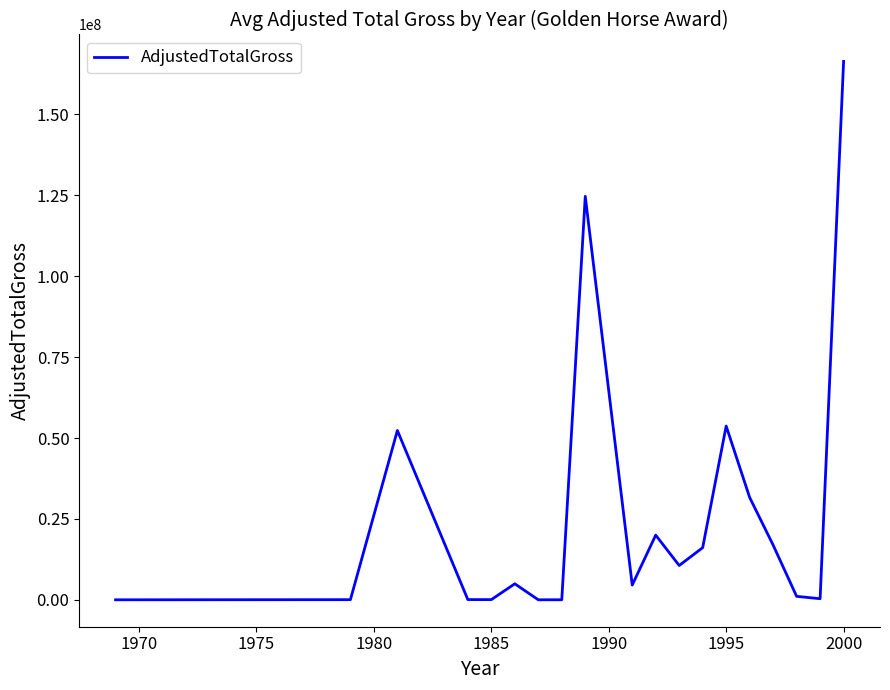

How many lines are shown in the chart?

1